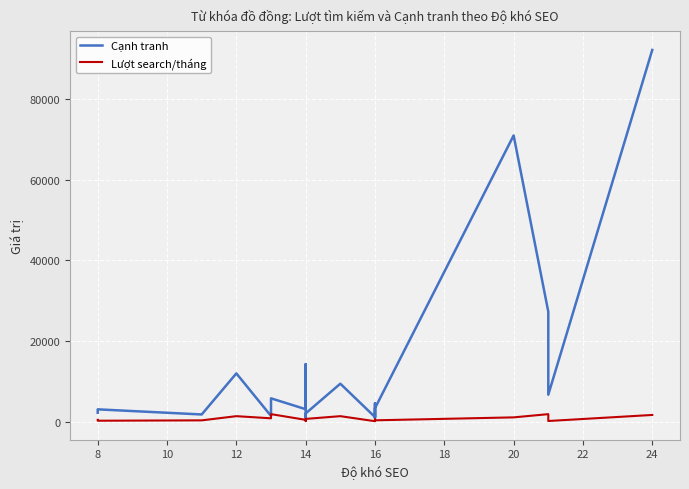

At which label does Lượt search/tháng first exceed 490?

12